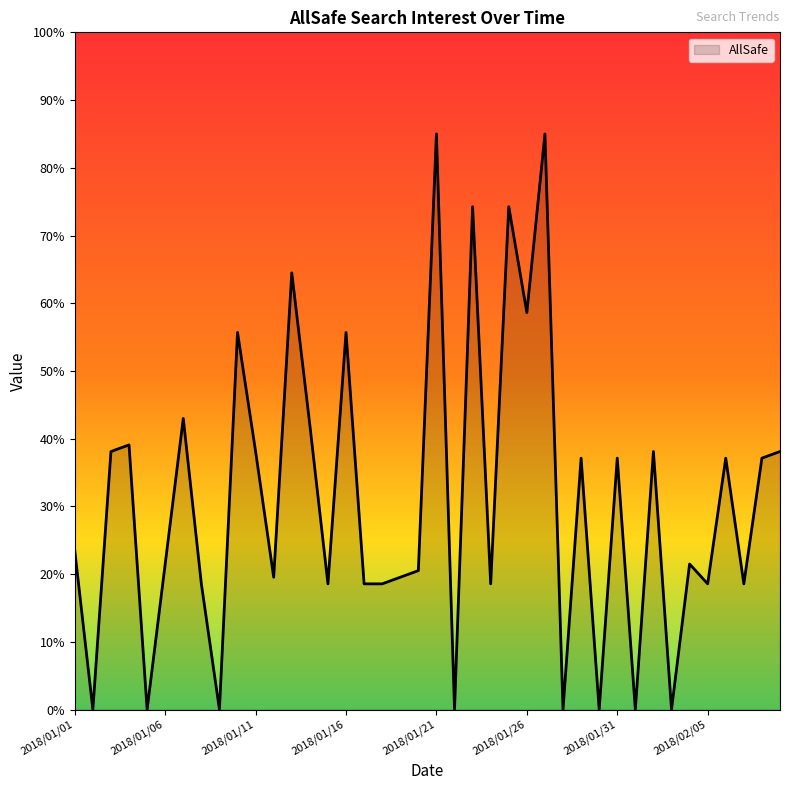

What is the difference between the maximum and minimum values?

85.0